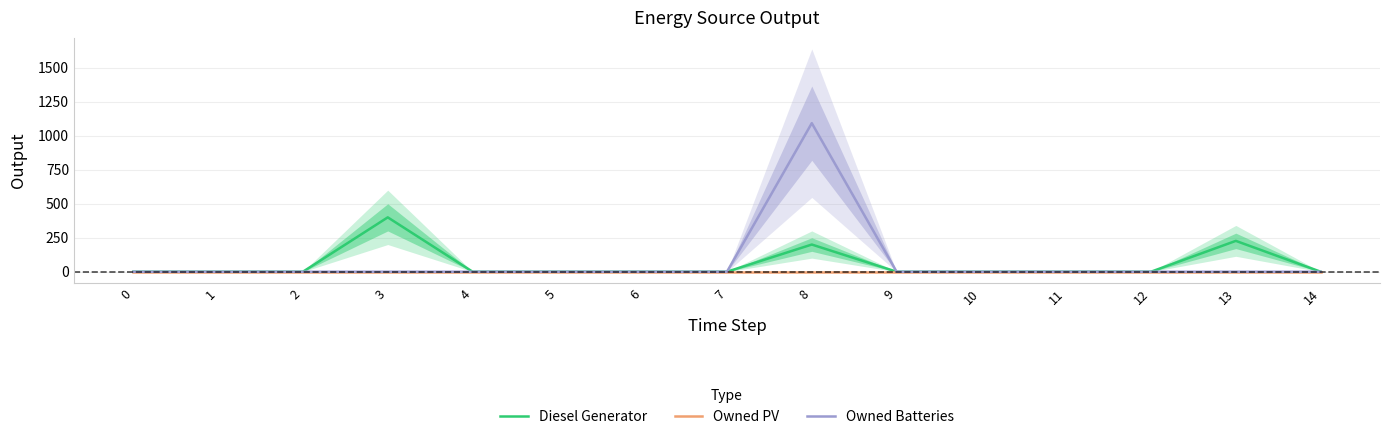

How many lines are shown in the chart?

3